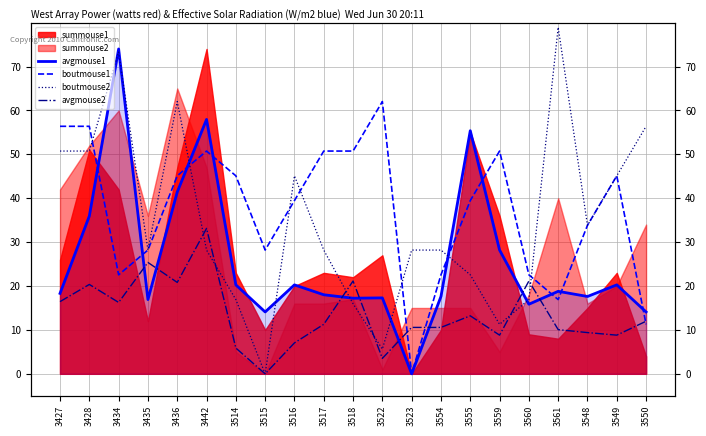

What is the maximum value shown in the chart?

78.9